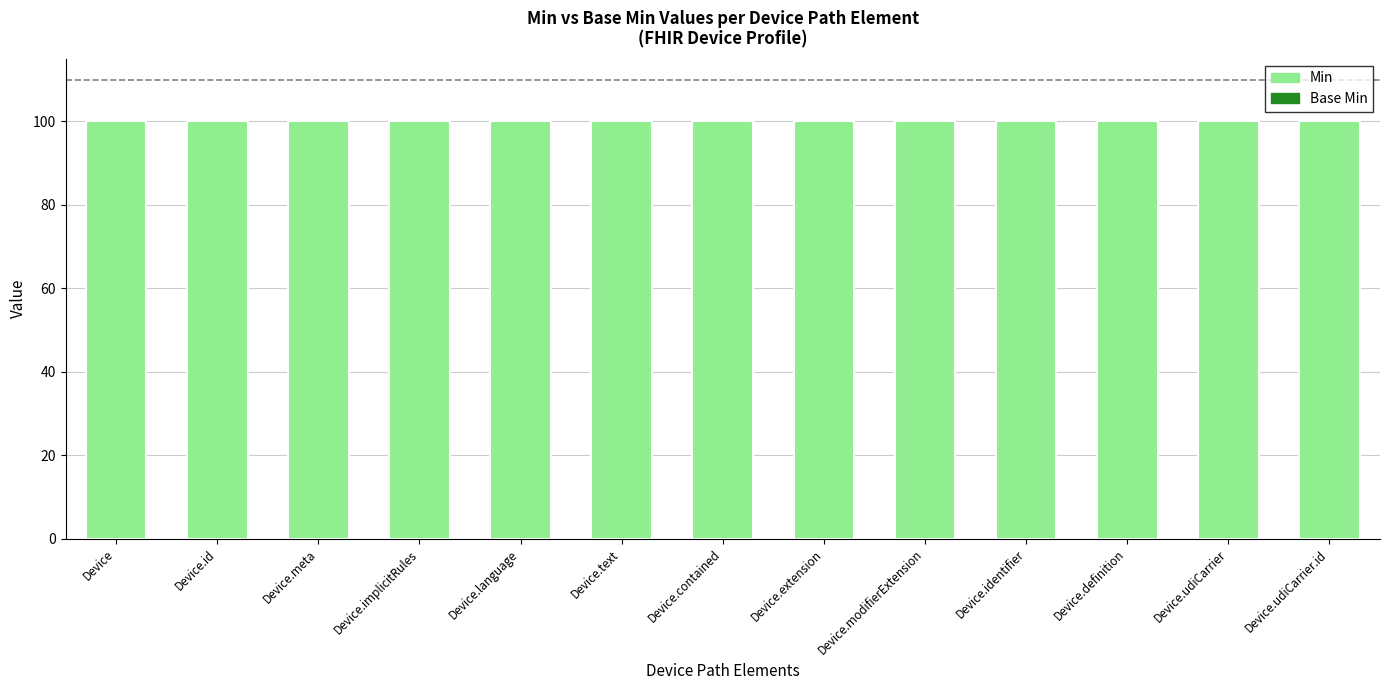

What are all the series names shown in the legend?

Base Min, Min